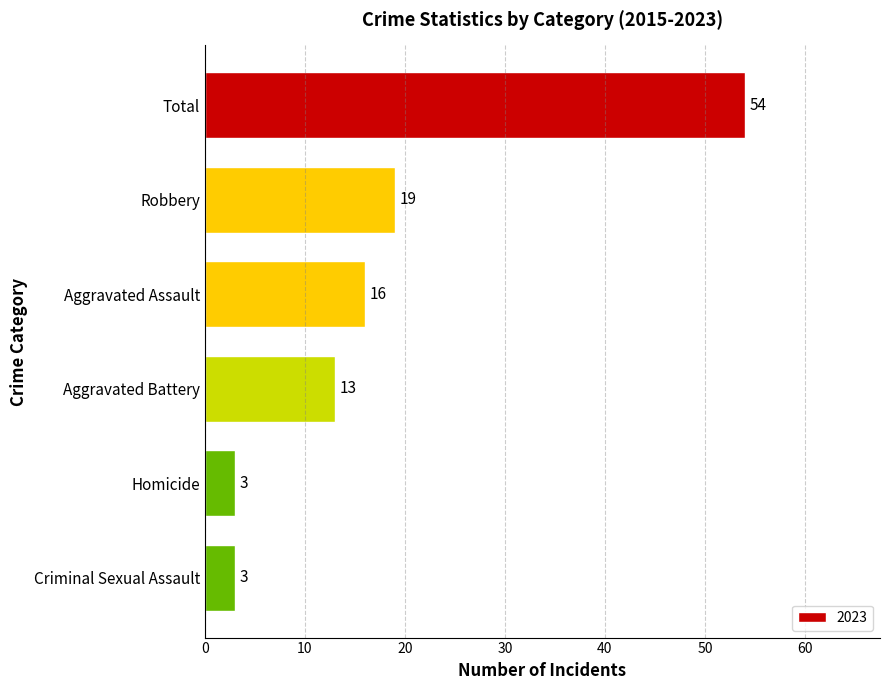

Reading top to bottom, transcribe all the data shown in this chart.

54	19	16	13	3	3